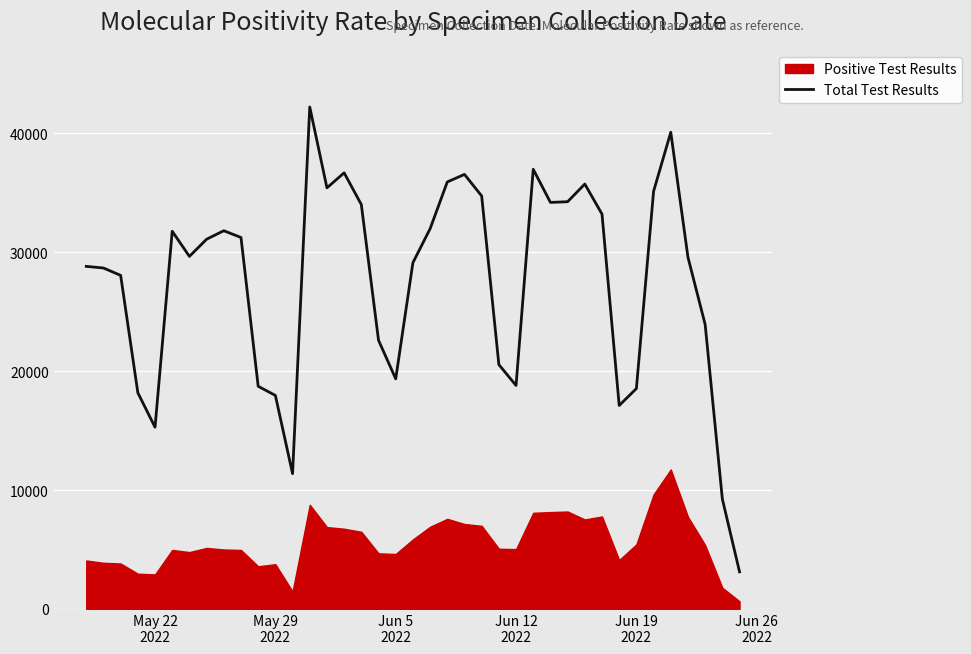

What is the greatest value displayed?

42222